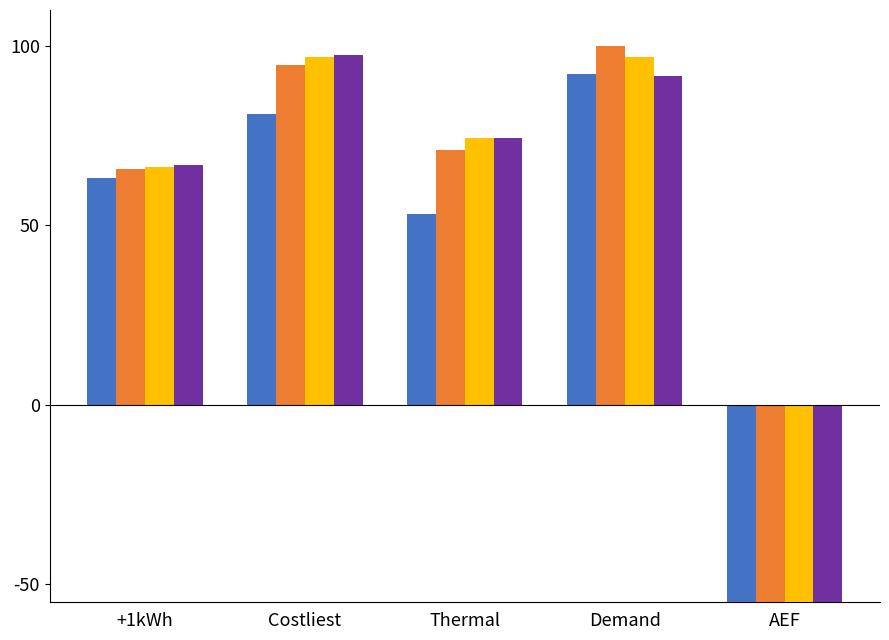

Reading left to right, what are all the values shown in this chart?

hour01: 63.1	80.9	53.2	92.2	-82.8
hour11: 65.7	94.7	71.0	100.0	-81.1
hour16: 66.3	97.0	74.4	97.0	-87.8
hour17: 66.8	97.4	74.5	91.7	-88.3